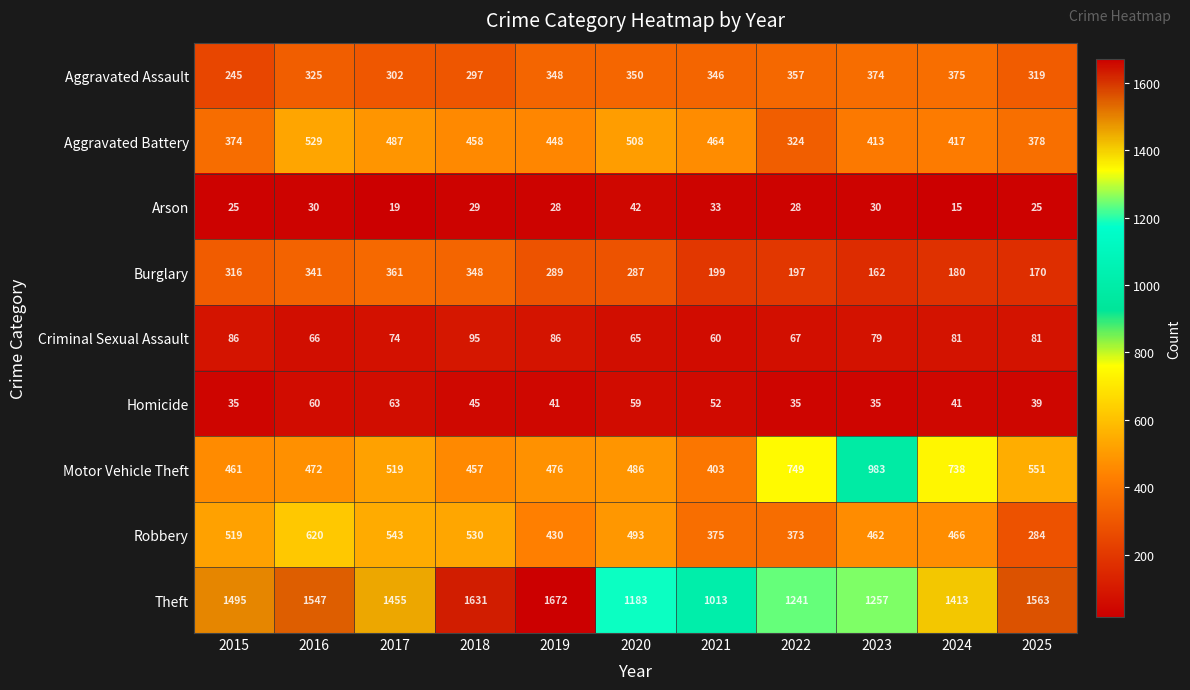

Where is Aggravated Assault nearest to the value 310?

2017